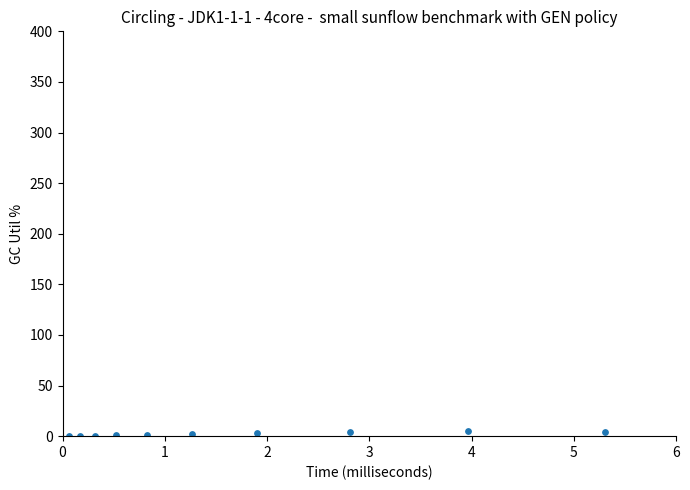

What is the average Y value?

2.1